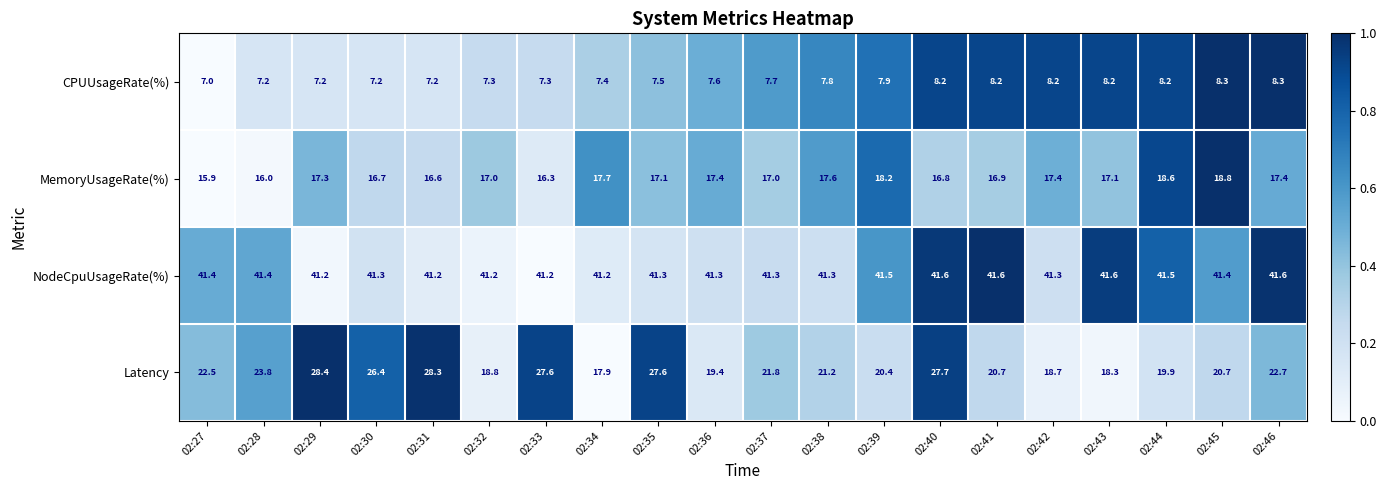

What is the difference between the maximum and second lowest values in the Latency series?

10.1